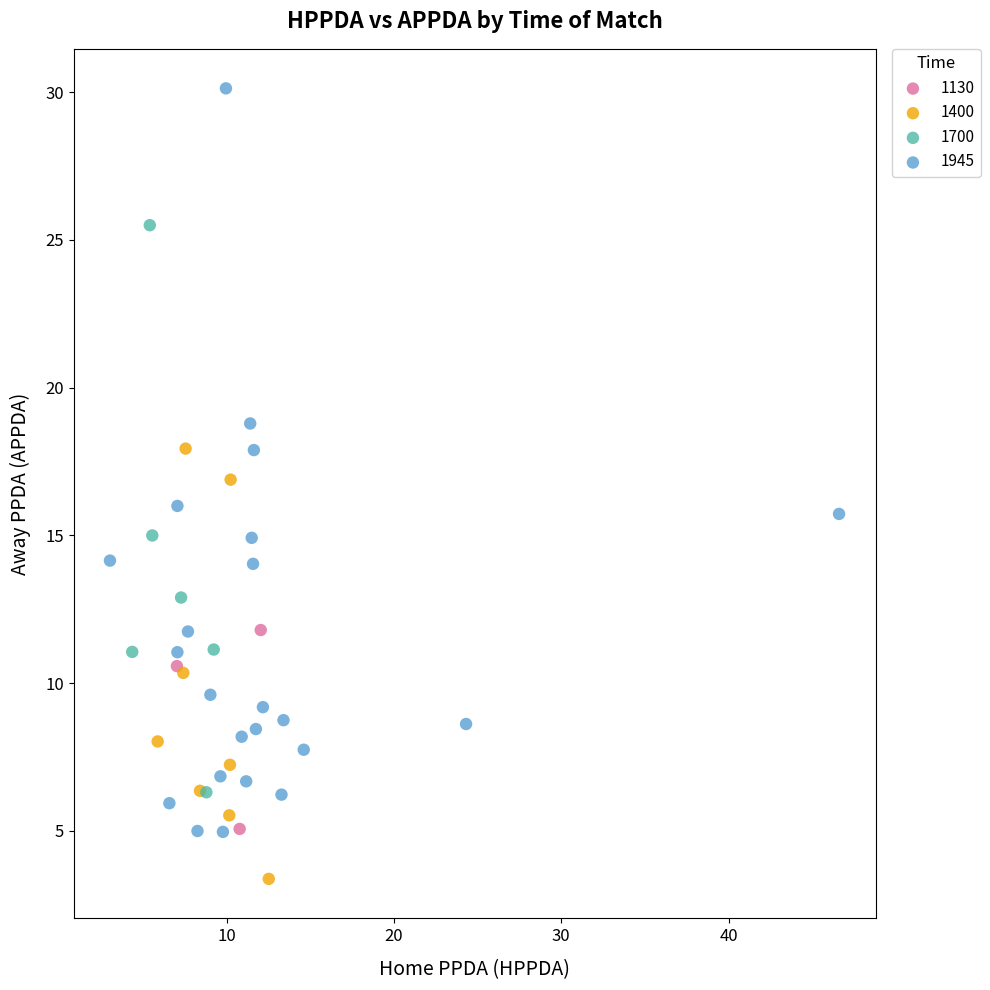

Which series has the widest spread of Y values?

1945